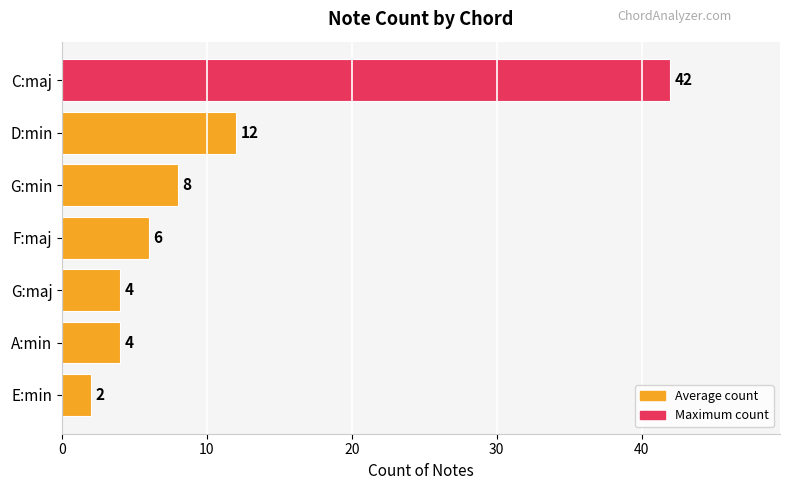

What is the value of the 7th bar from the top?

2